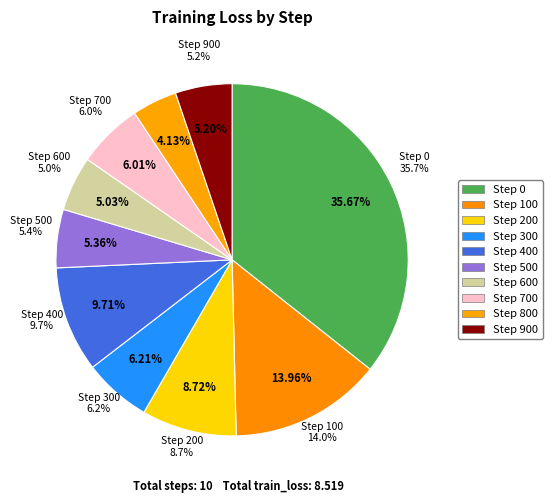

The 100 slice represents 2% of the pie. True or false?

False